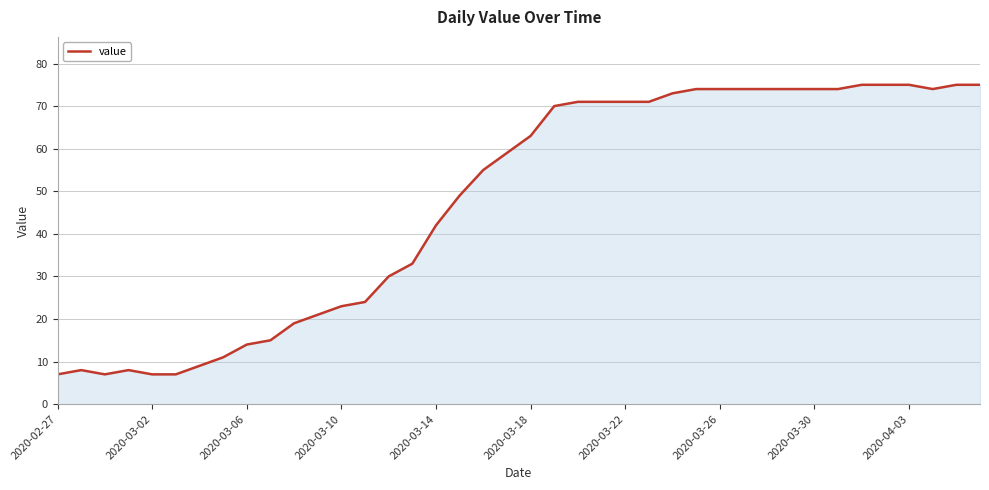

What is the sum of all values?

1905